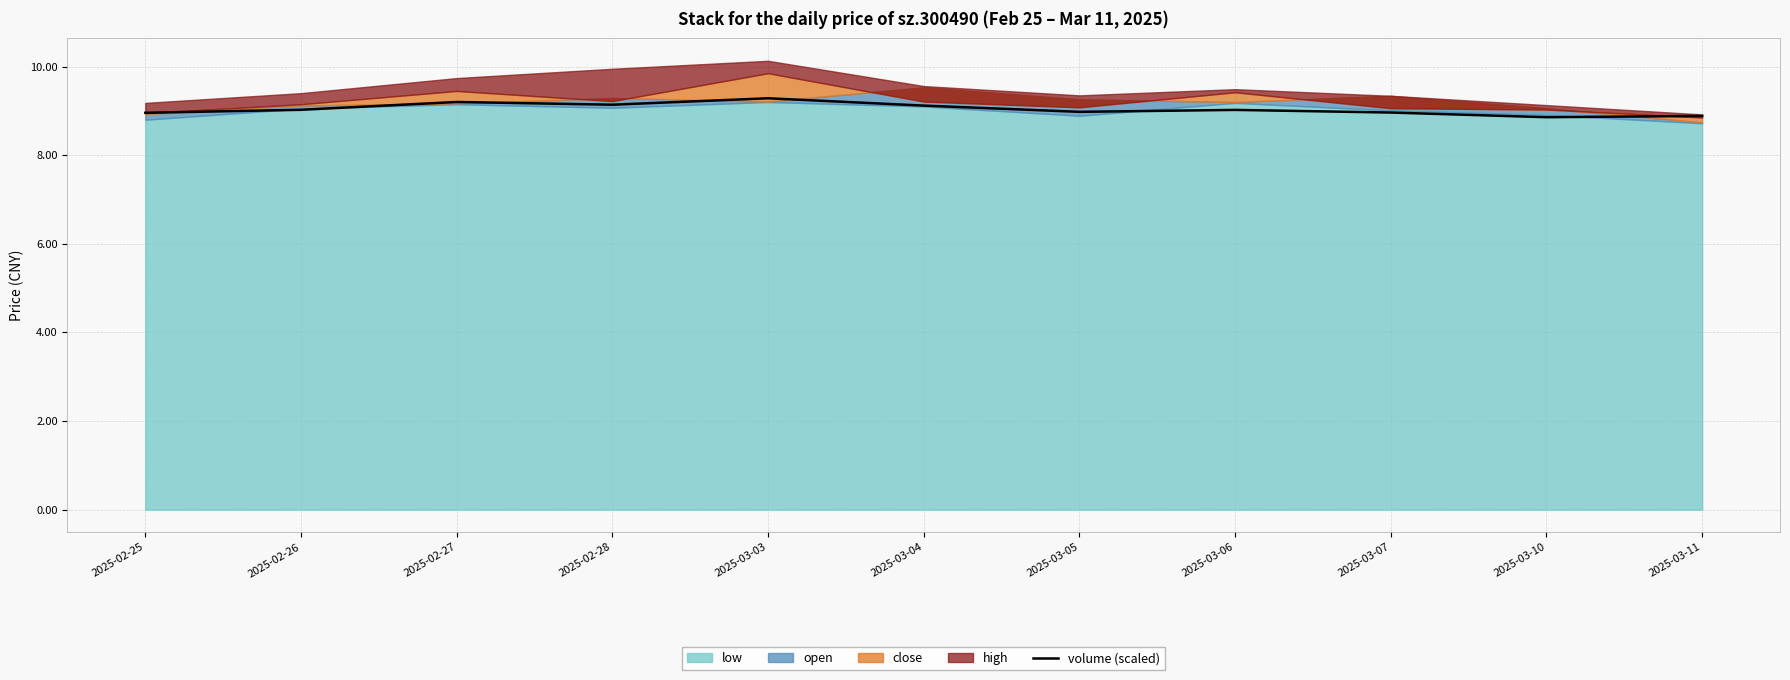

The chart shows a value of 8.9 at 2025-03-10. True or false?

True